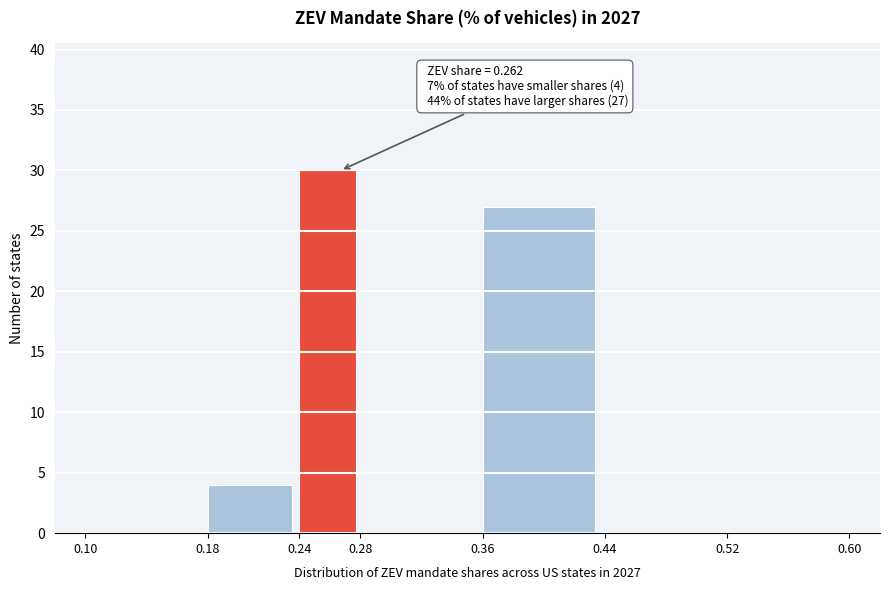

Which range on the x-axis has the tallest bar?

0.24 to 0.28